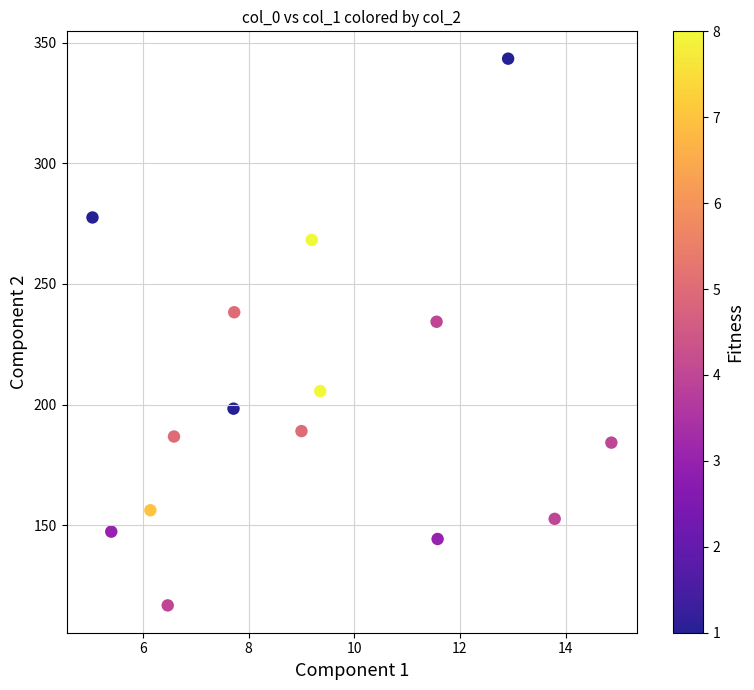

What Y value in the scatter plot is closest to 230?

234.3